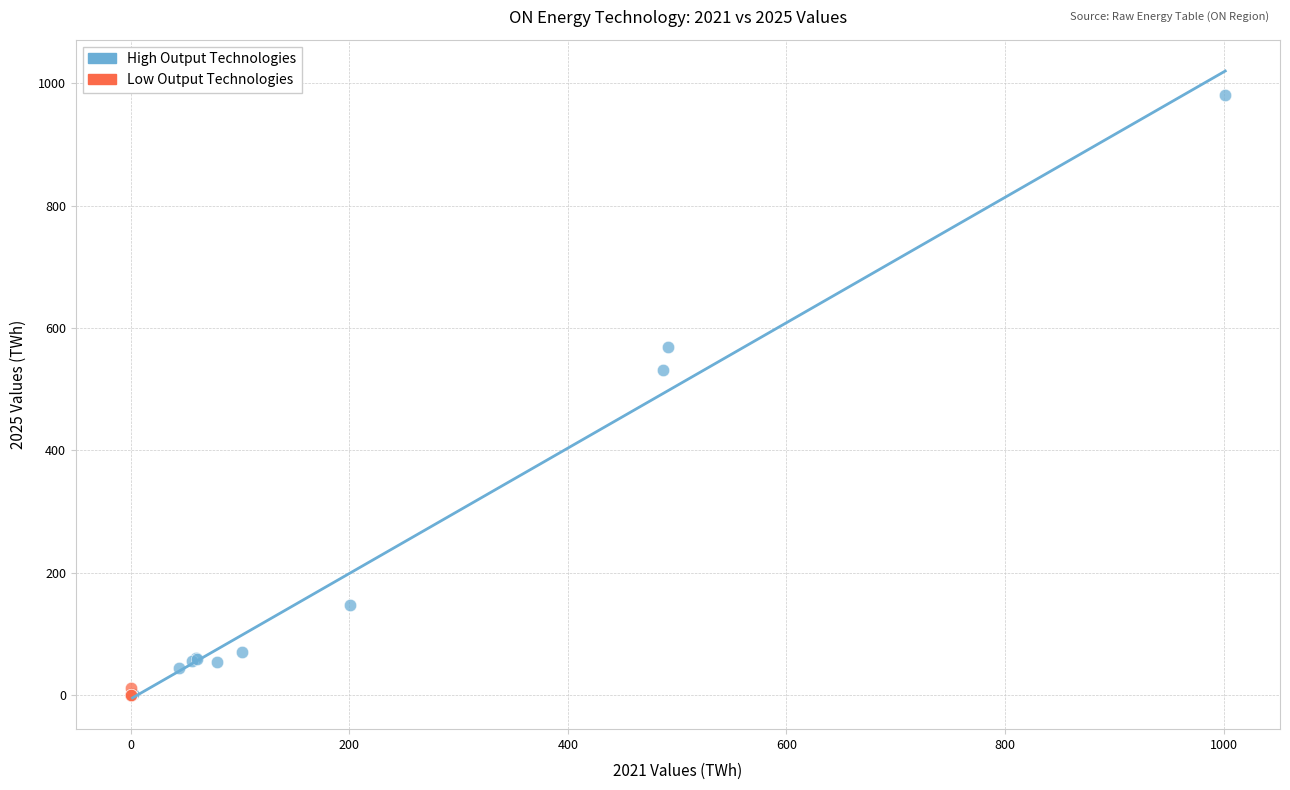

Which series contains the highest Y value?

High Output Technologies